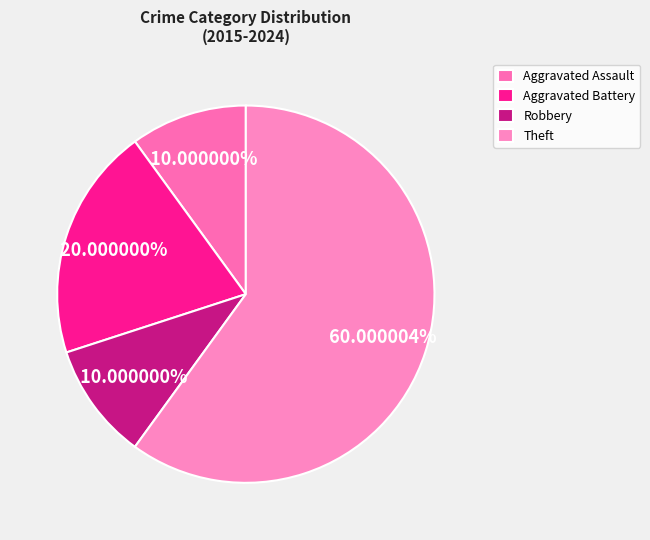

What portion of the pie excludes Aggravated Assault?

90.0%